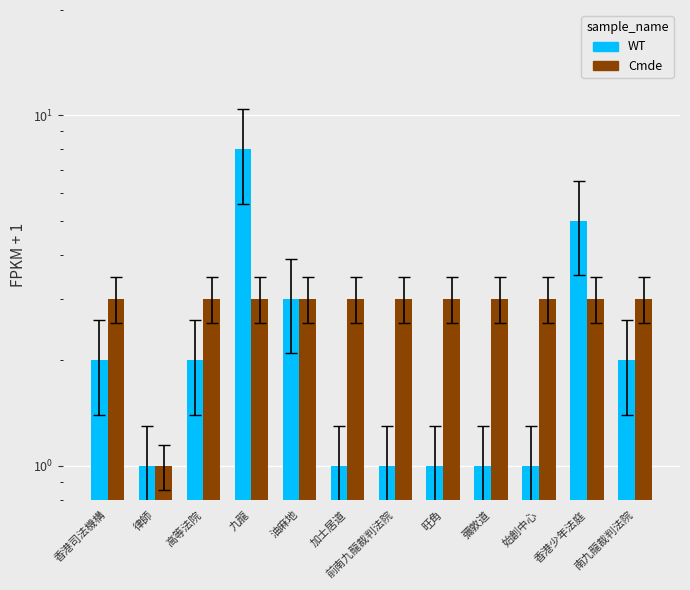

Count the number of data series in this chart.

2